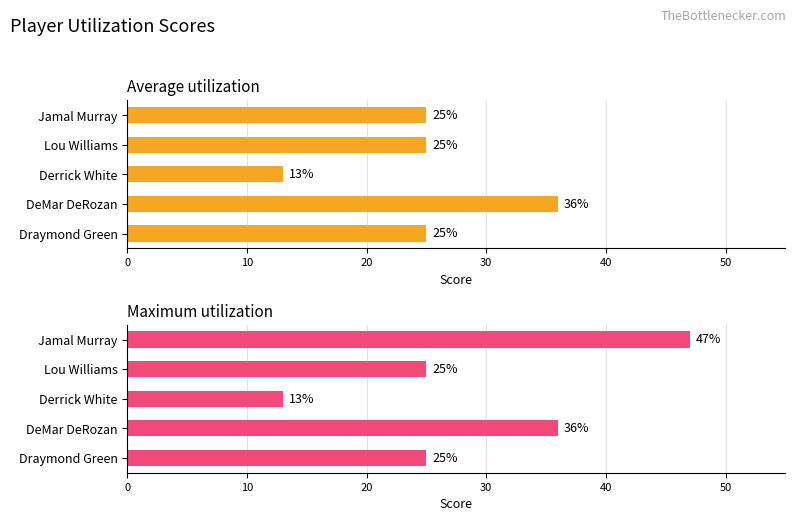

Reading left to right, extract all data points from this chart.

Average utilization: 25	25	13	36	25
Maximum utilization: 47	25	13	36	25